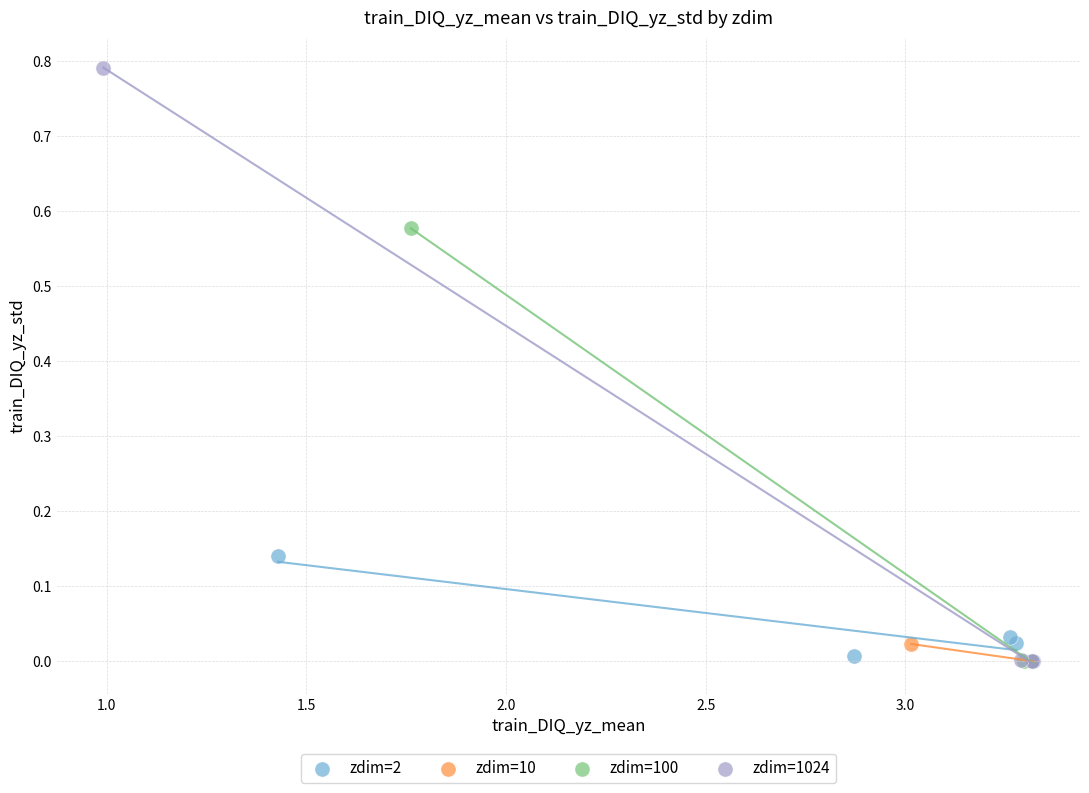

Which series has the largest Y range (max minus min)?

zdim=1024